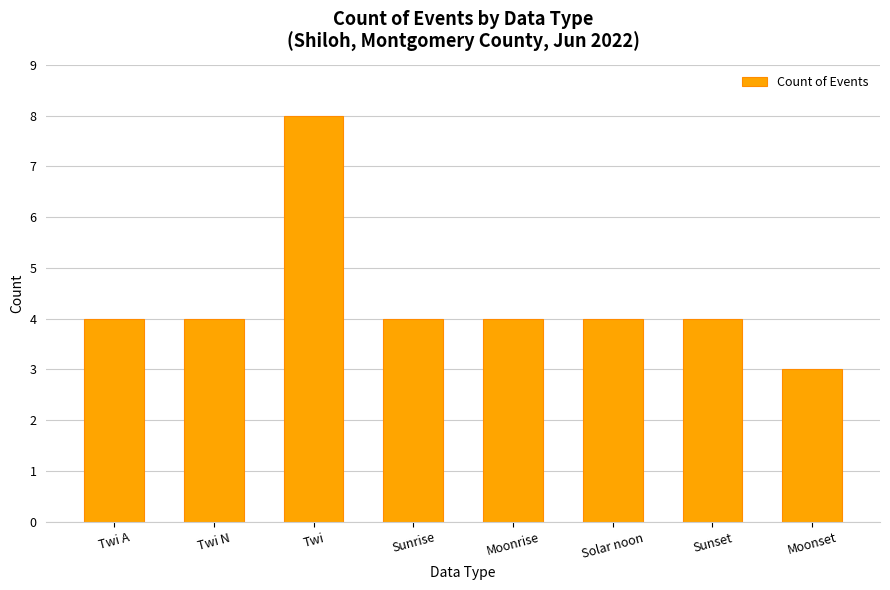

Reading right to left, transcribe all the data shown in this chart.

3	4	4	4	4	8	4	4